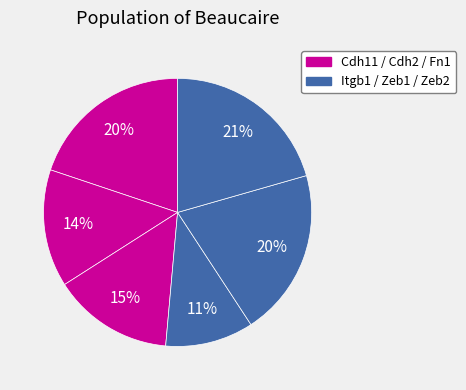

Which category has the biggest portion of the pie?

Zeb2